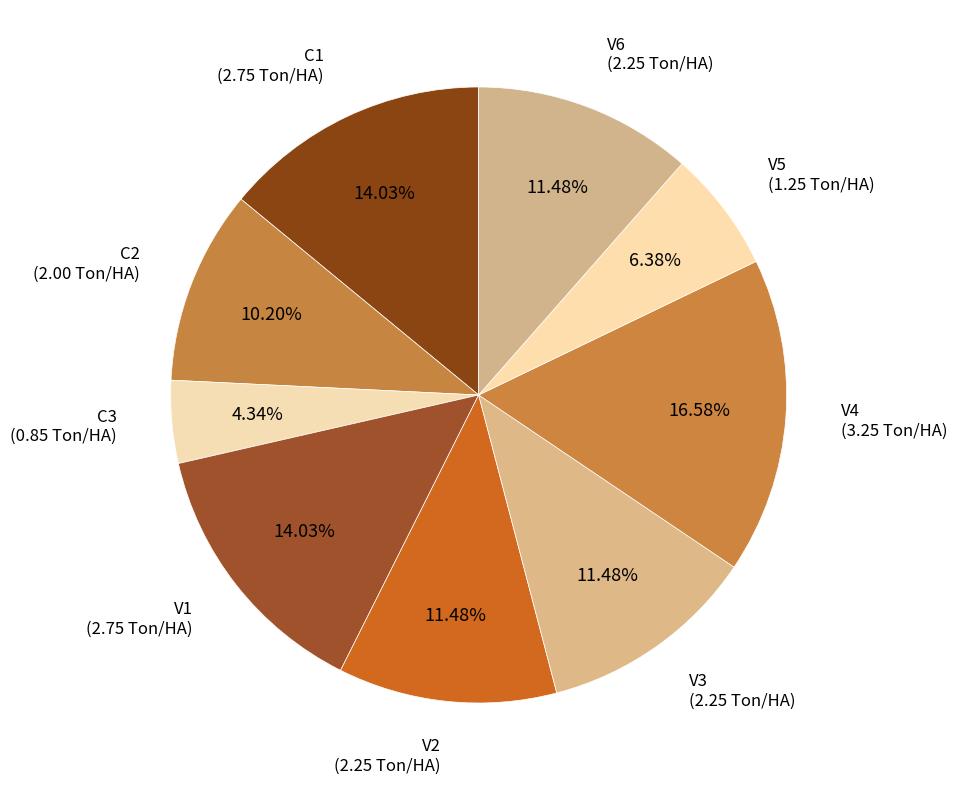

To the nearest percent, what portion does V5 represent?

6%